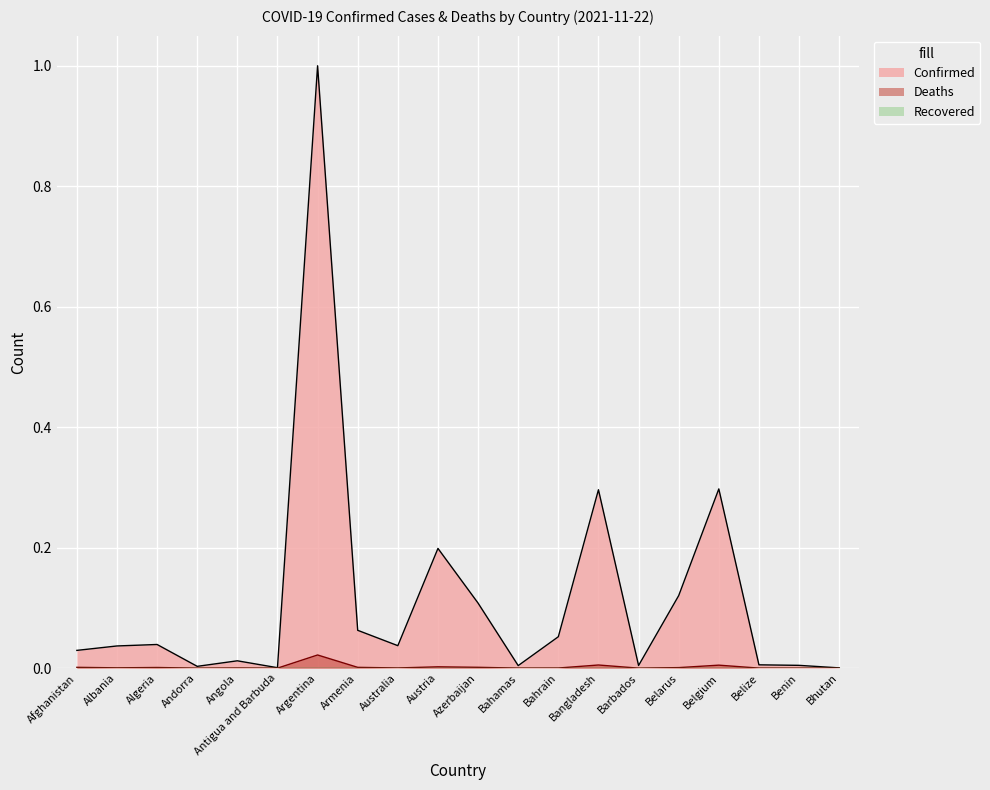

At how many categories does at least one series exceed 0?

20